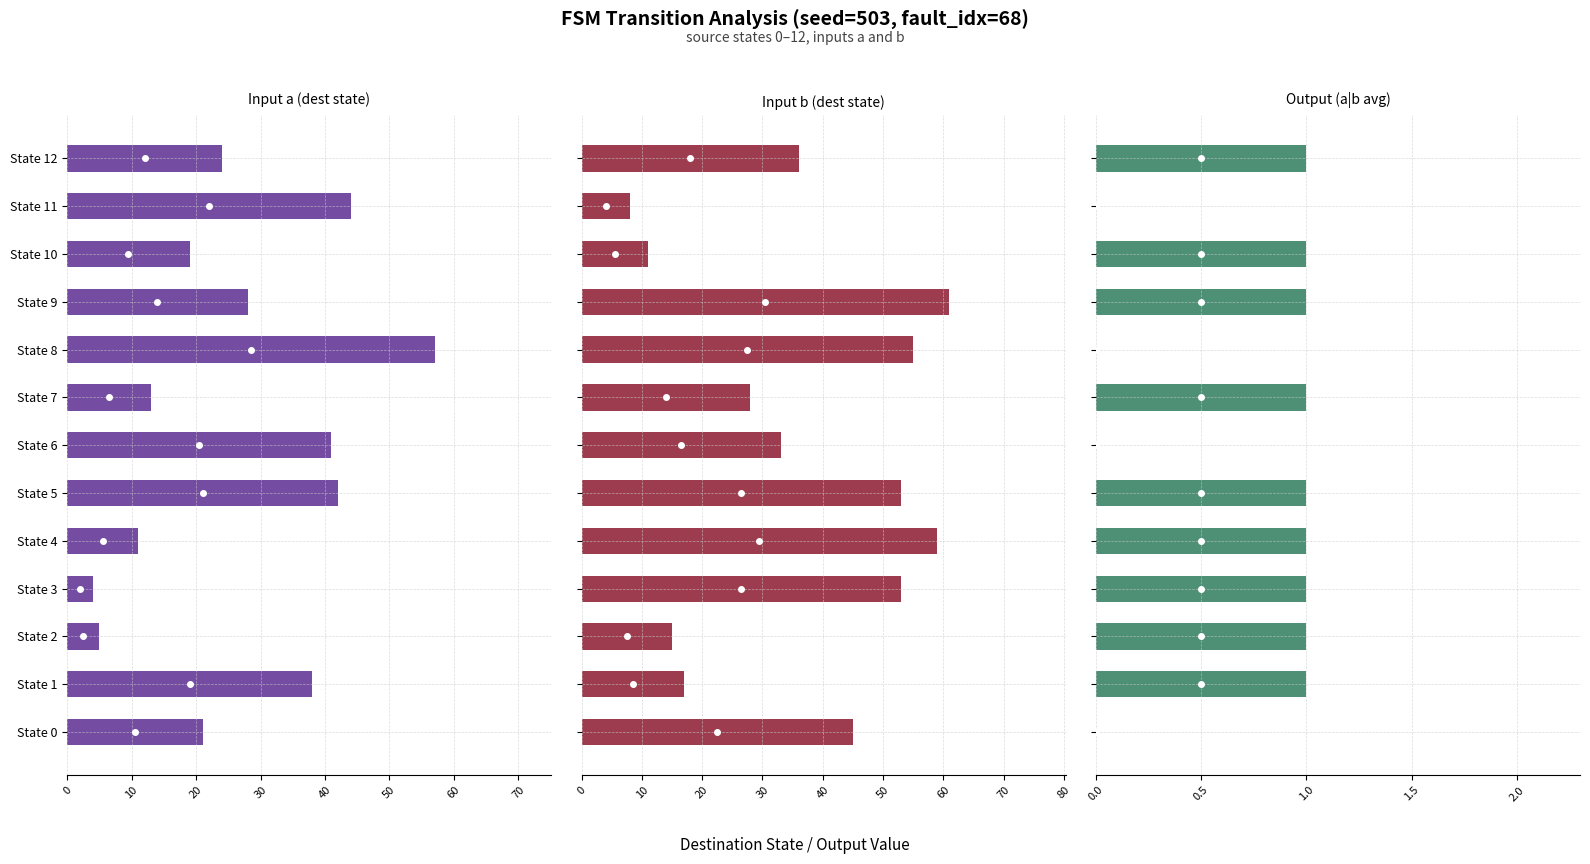

What is the difference between the Input a (dest state) values at State 2 and State 4?

6